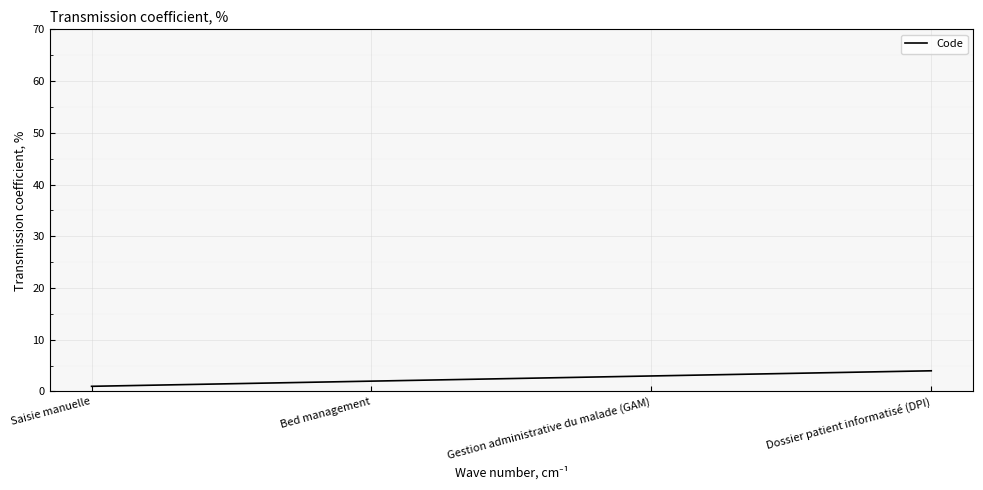

Is it true that the value at Bed management is 2?

True